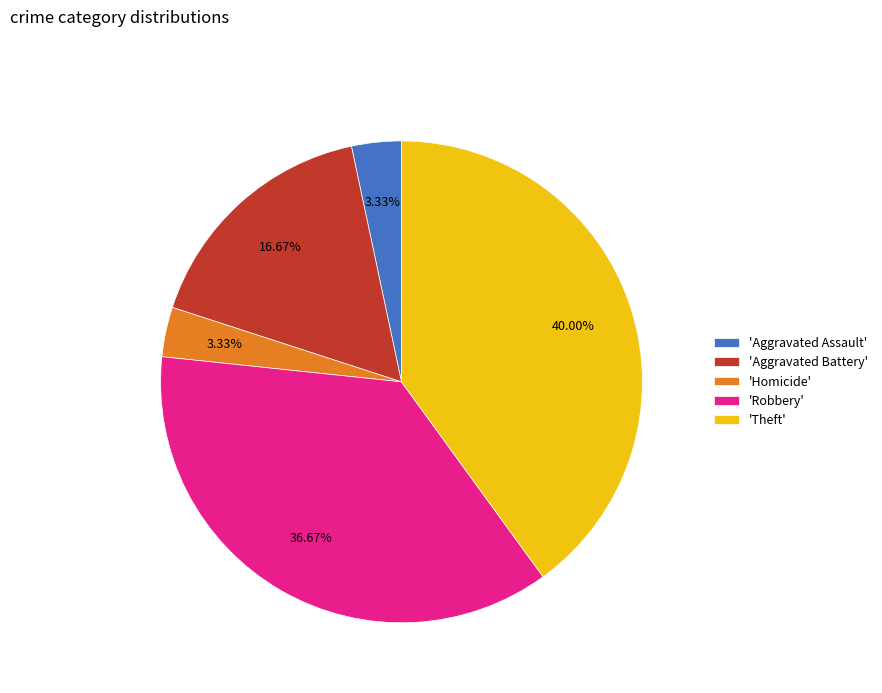

What is the ratio of the value at 'Robbery' to the value at 'Homicide'?

11.0